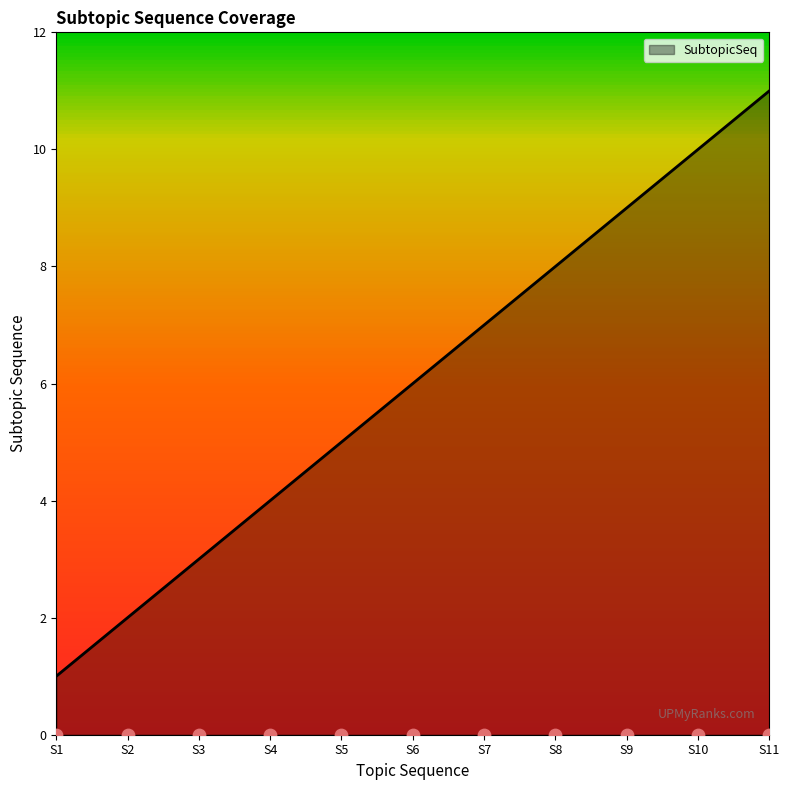

Which has a higher value, S3 or S5?

S5